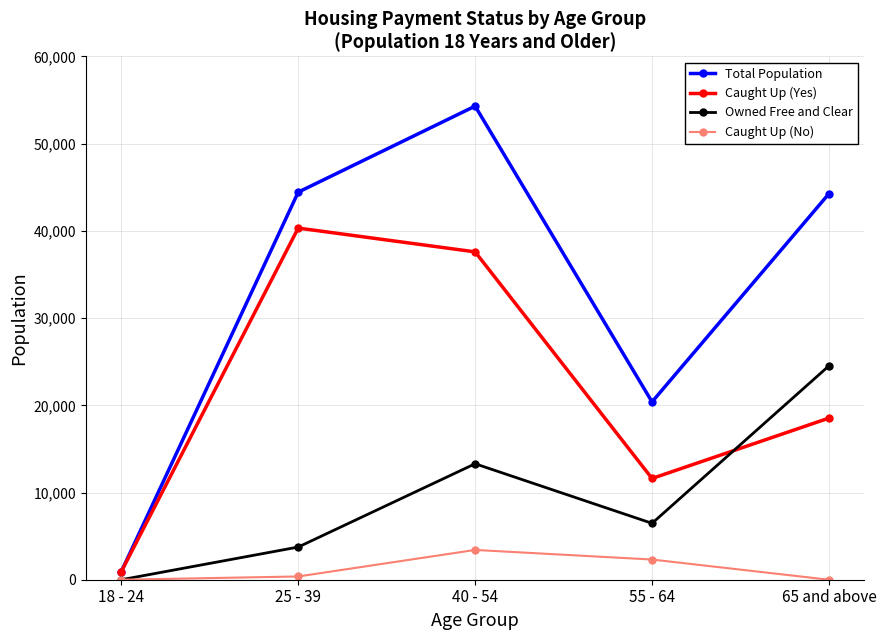

Which category has the highest value across all series?

40 - 54